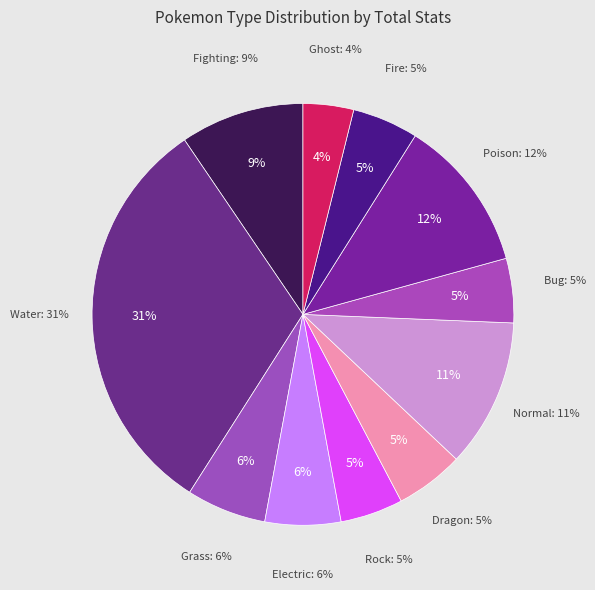

What portion of the pie excludes Poison?

88.2%